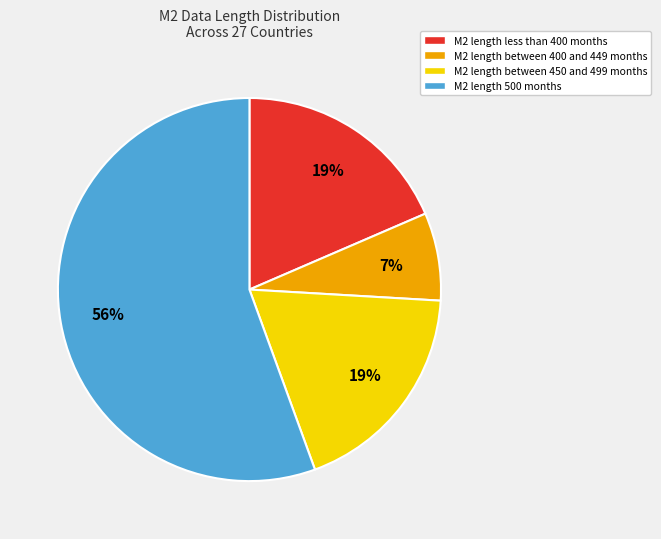

To the nearest percent, what is the average slice percentage?

25%